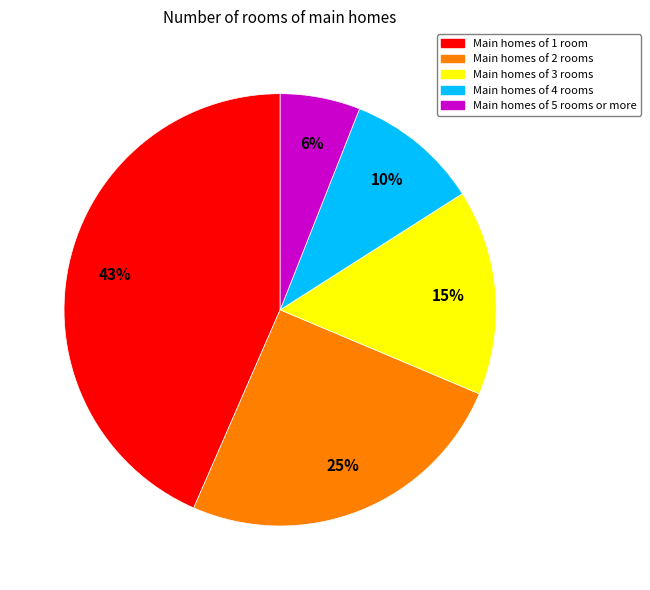

Which has a higher value, Main homes of 2 rooms or Main homes of 4 rooms?

Main homes of 2 rooms